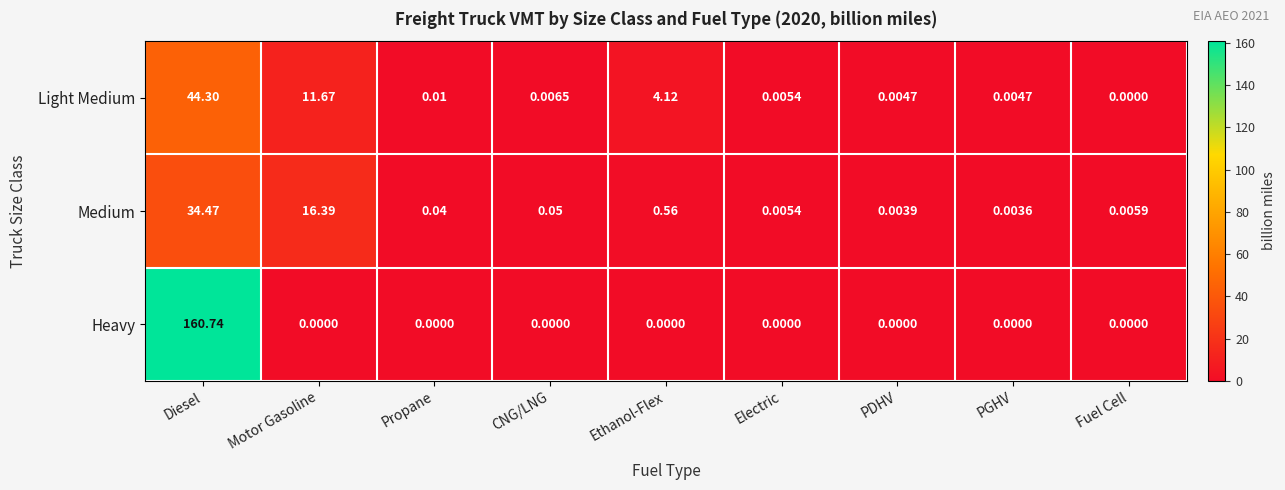

Which series has the widest spread of values?

Heavy